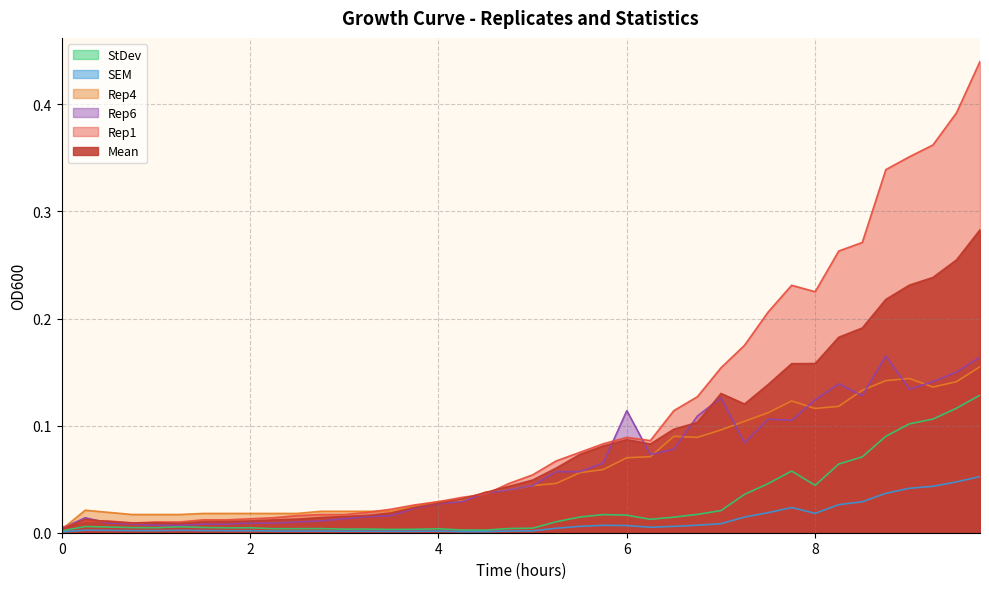

Which category has the highest value across all series?

9.75